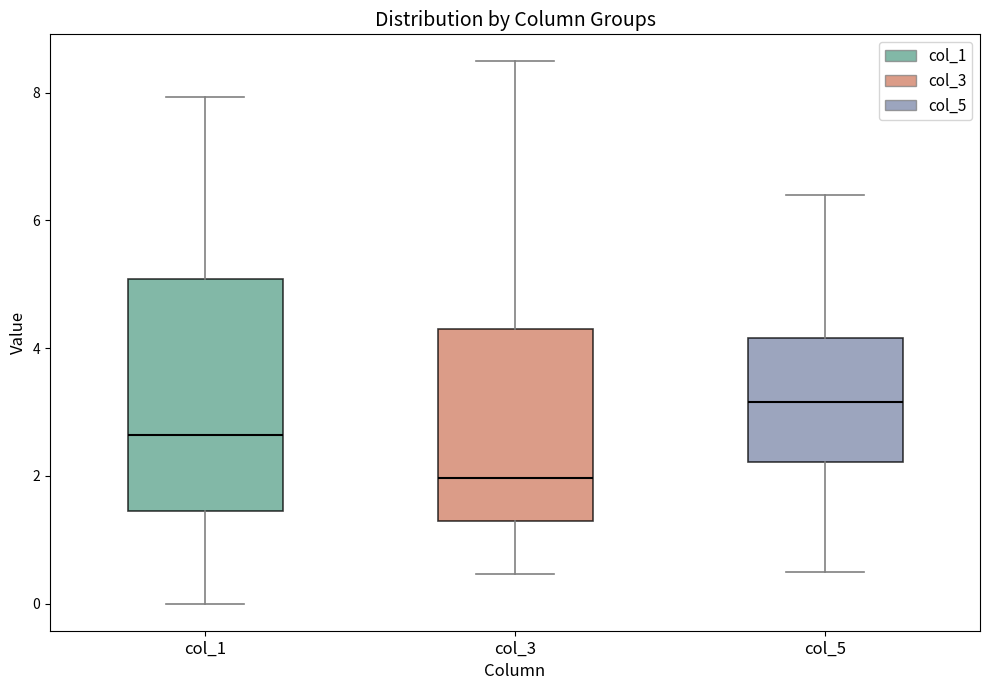

Which box is the tallest, from its lower edge to its upper edge?

col_1